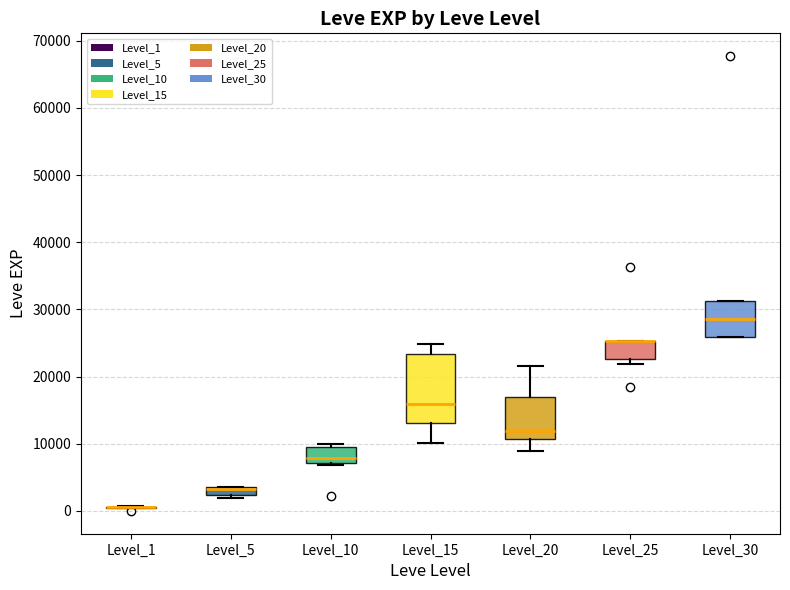

Comparing the boxes themselves (not the whiskers), which one is the tallest?

Level_15